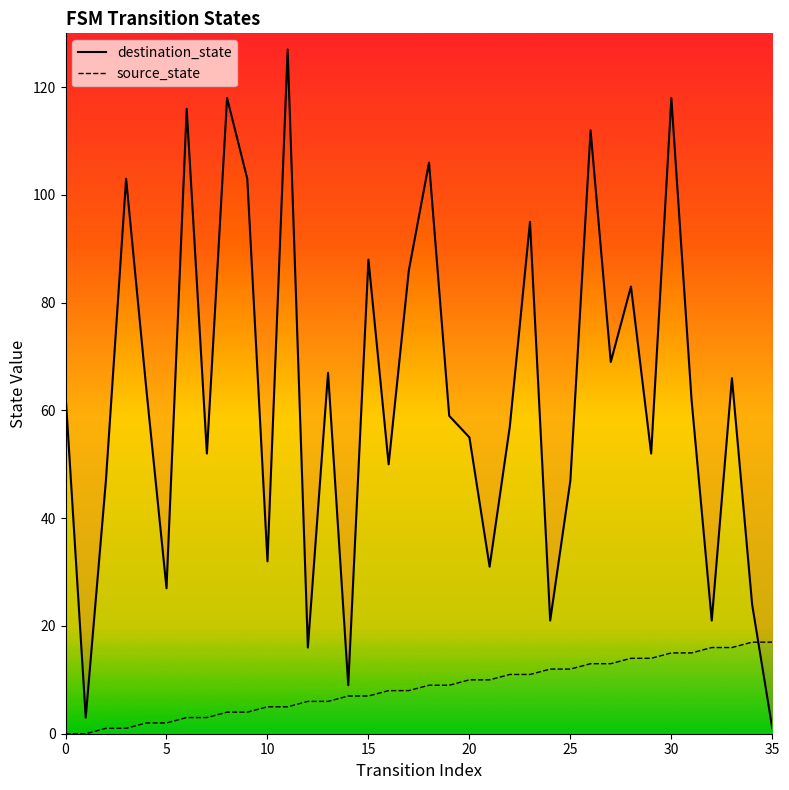

How many distinct data groups are displayed?

2